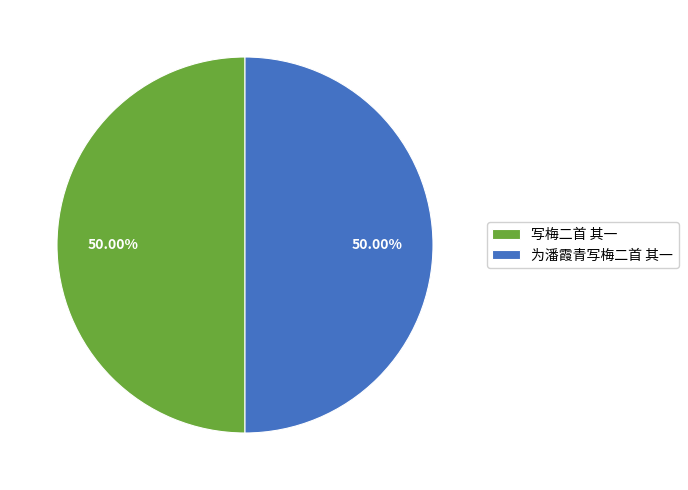

The 写梅二首 其一 slice represents 50% of the pie. True or false?

True